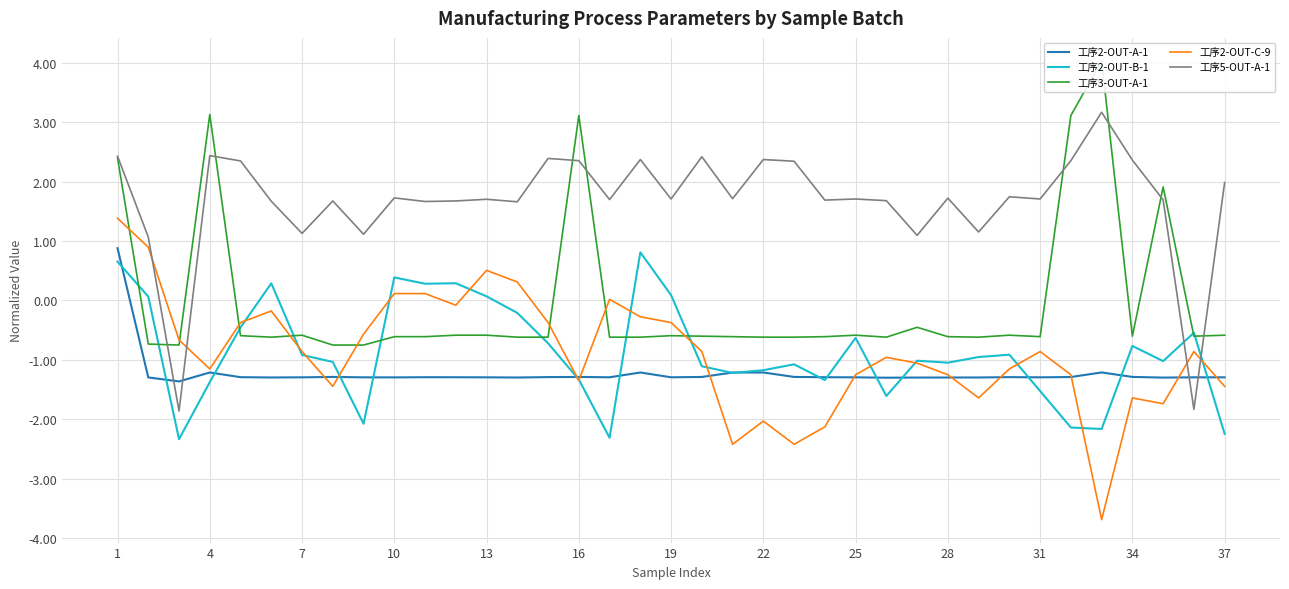

True or false: 工序2-OUT-B-1 and 工序3-OUT-A-1 intersect in this chart.

True